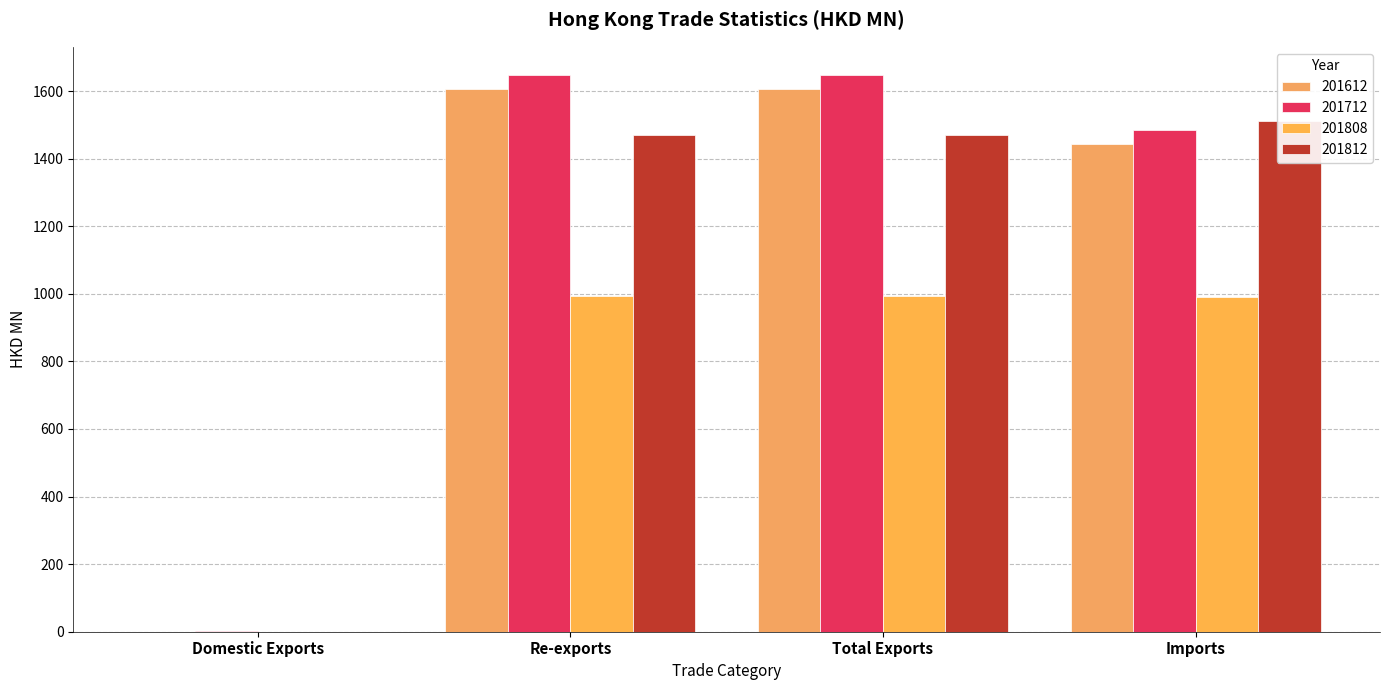

What position from the left is Total Exports?

3